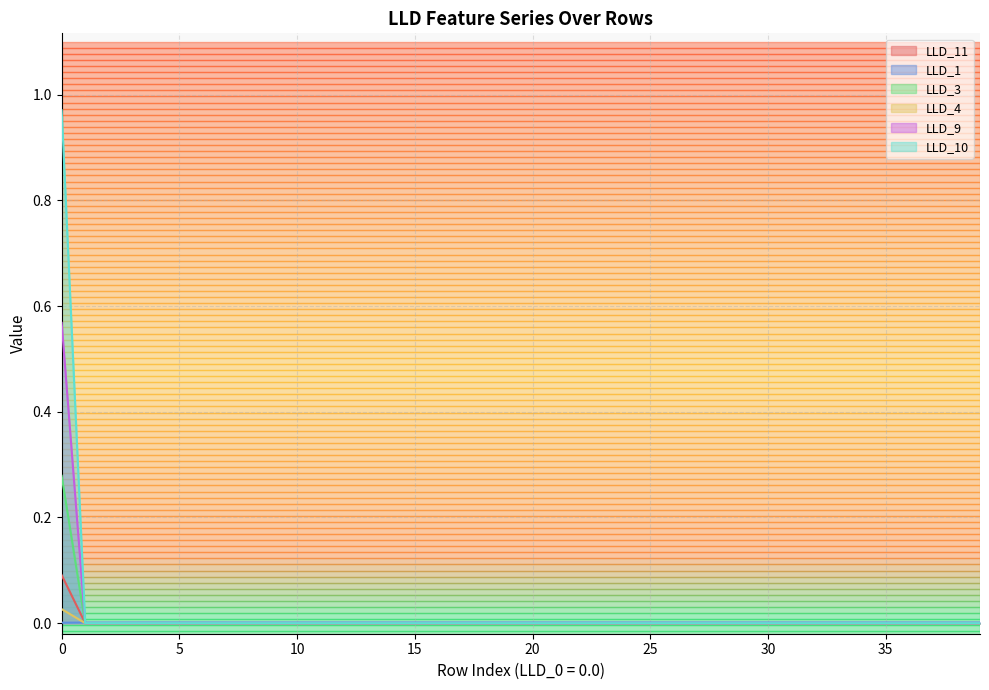

At 27, list the series in order from smallest to largest.

LLD_3, LLD_4, LLD_9, LLD_10, LLD_11, LLD_1